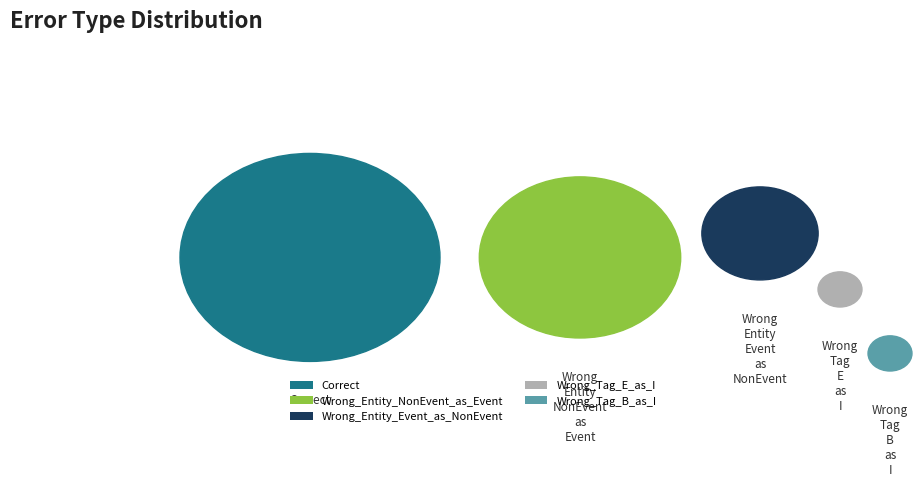

Rank the categories by value from lowest to highest.

Wrong_Tag_E_as_I, Wrong_Tag_B_as_I, Wrong_Entity_Event_as_NonEvent, Wrong_Entity_NonEvent_as_Event, Correct